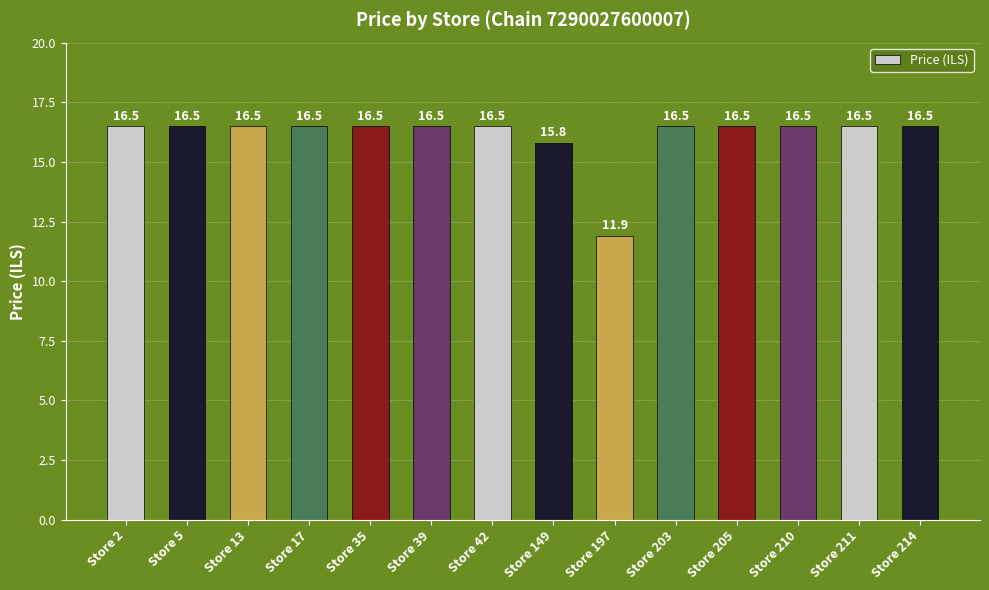

What is the minimum value shown in the chart?

11.9